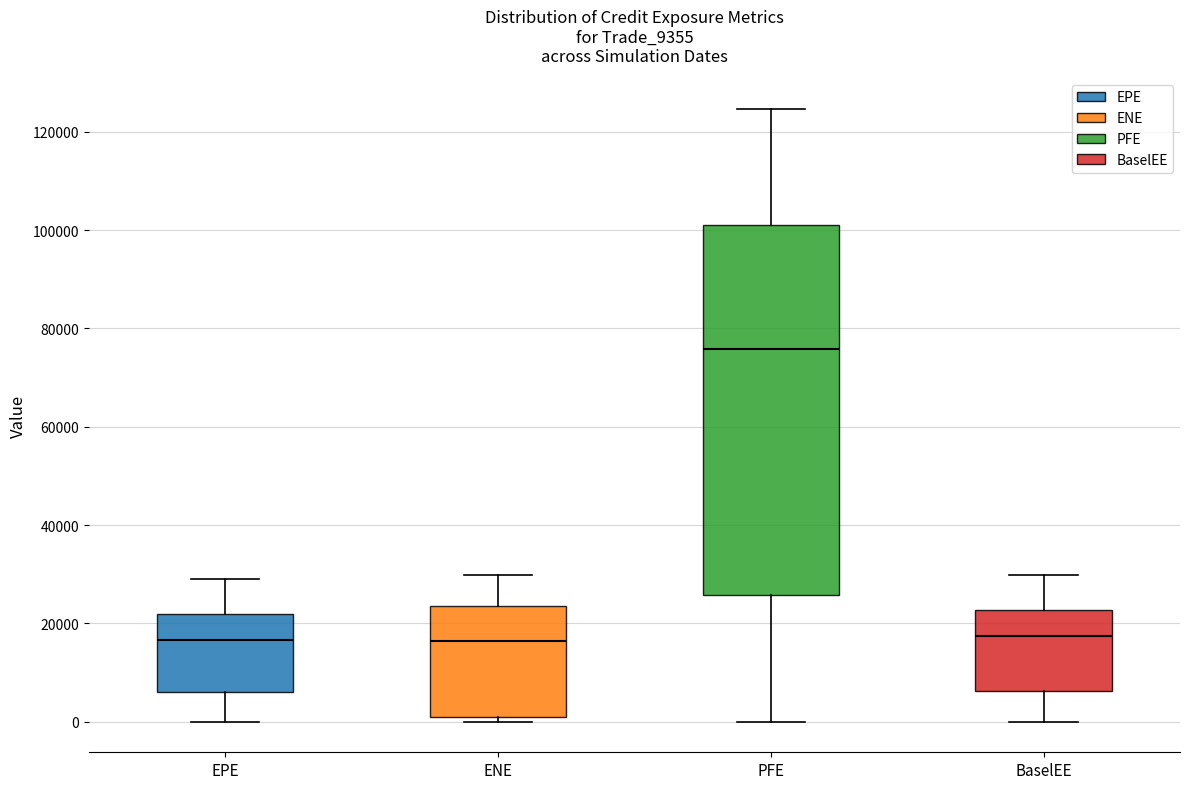

Reading left to right, read every box against the y-axis: the position of its median line, the range the box covers, and the ends of its whiskers. The values are not printed on the chart, so give them approximately, as read against the axis.

EPE: median 16000, box 6000 to 22000, whiskers 0 to 30000
ENE: median 16000, box 0 to 24000, whiskers 0 (just below the box's lower edge) to 30000
PFE: median 76000, box 26000 to 100000, whiskers 0 to 124000
BaselEE: median 18000, box 6000 to 22000, whiskers 0 to 30000